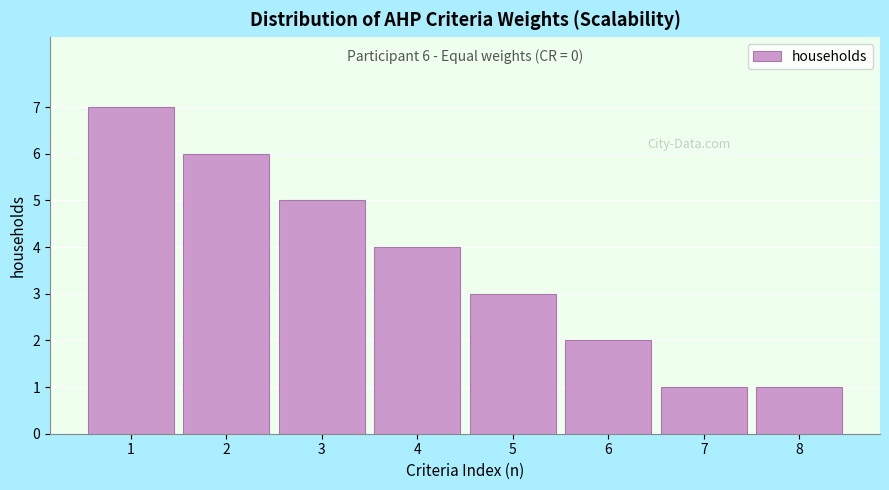

Reading right to left, extract all data points from this chart.

1	1	2	3	4	5	6	7